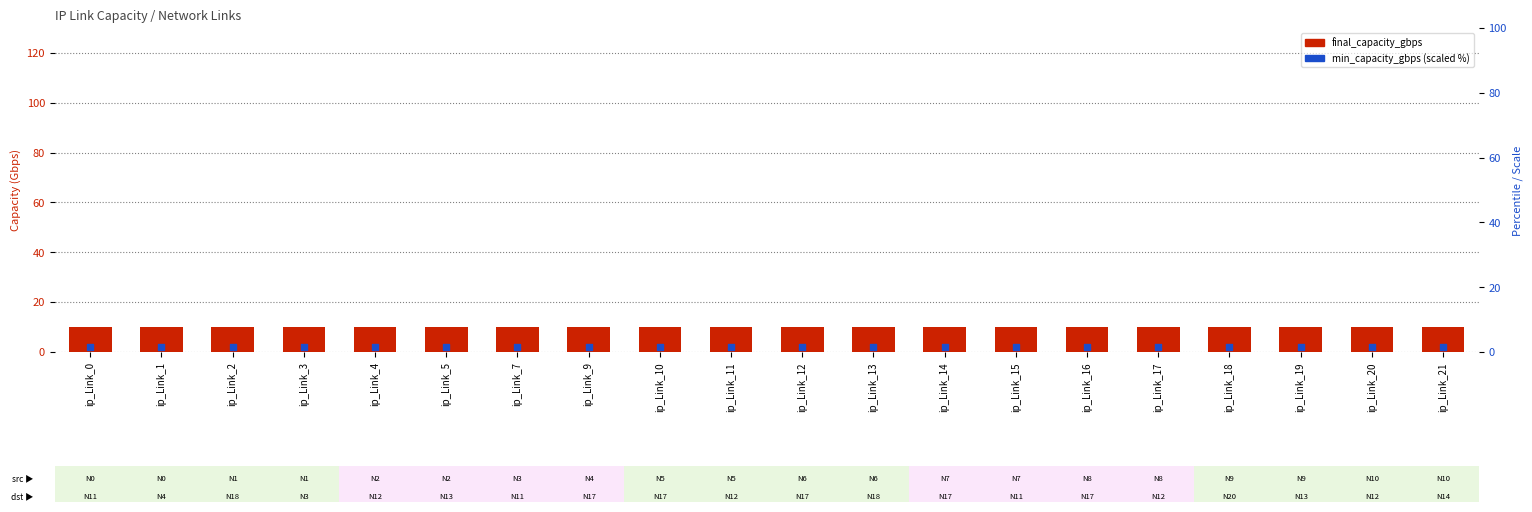

At how many categories does at least one series exceed 7?

20